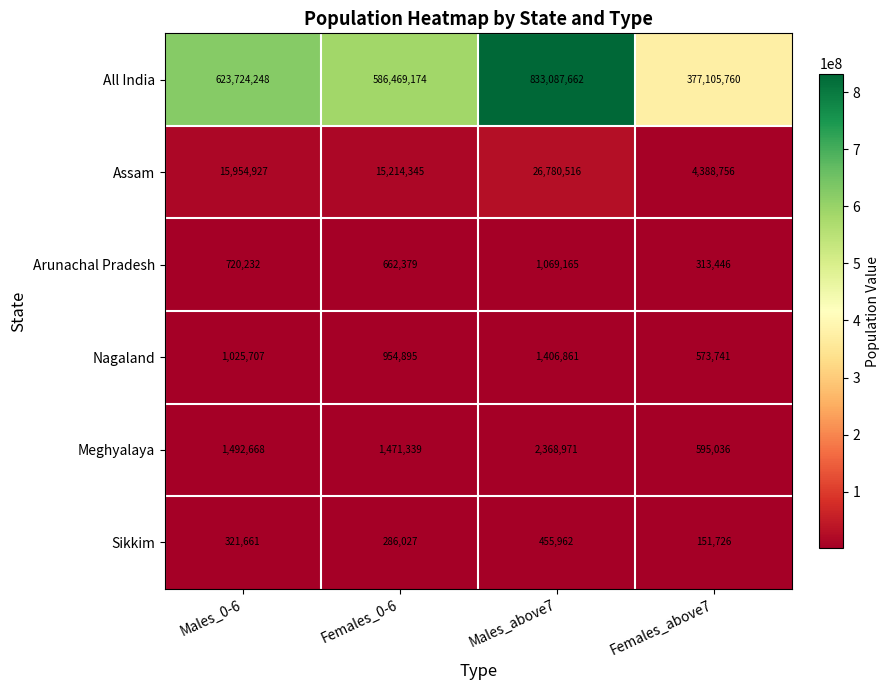

What is the average value of the Sikkim series?

303844